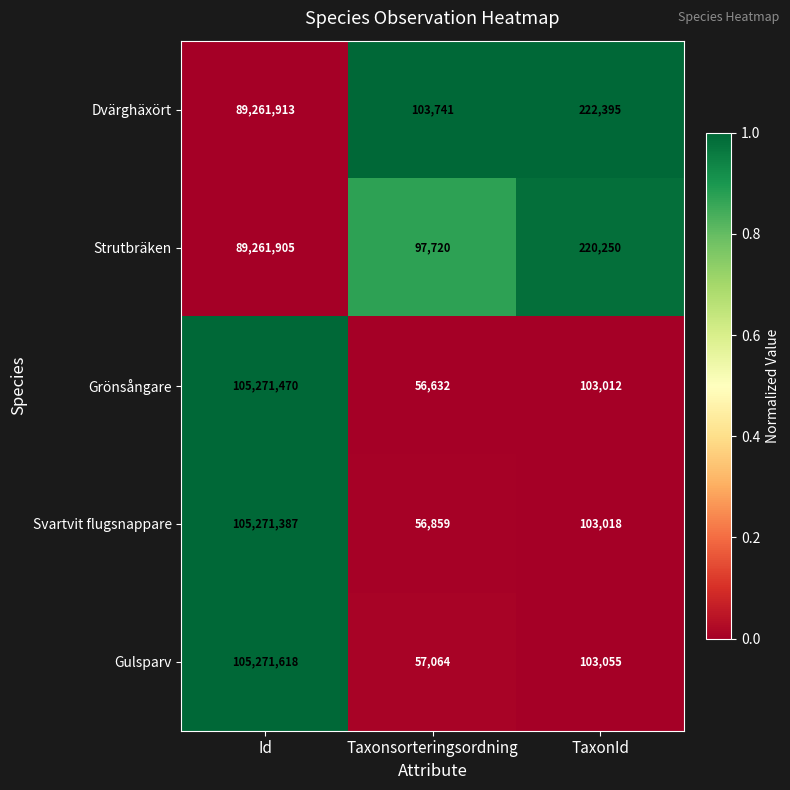

What is the total value across all series at Taxonsorteringsordning?

372016